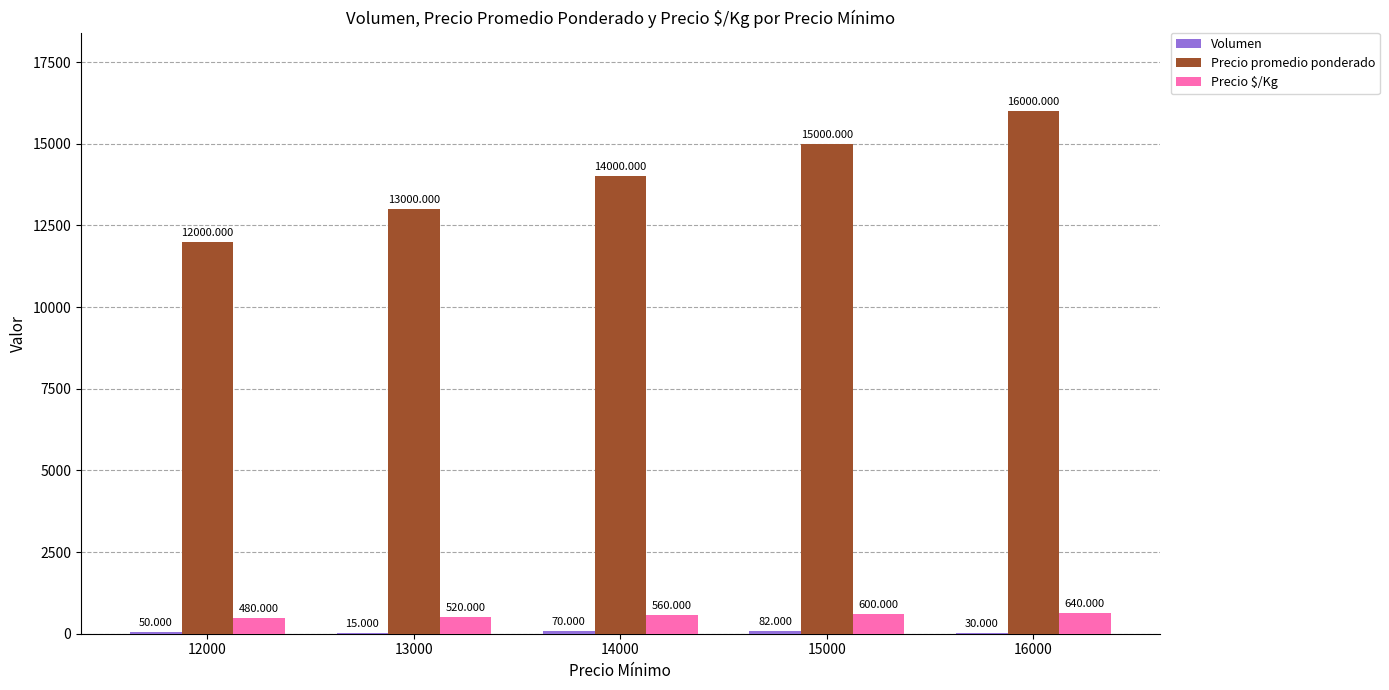

What is the difference between the highest and lowest values at 12000?

11950